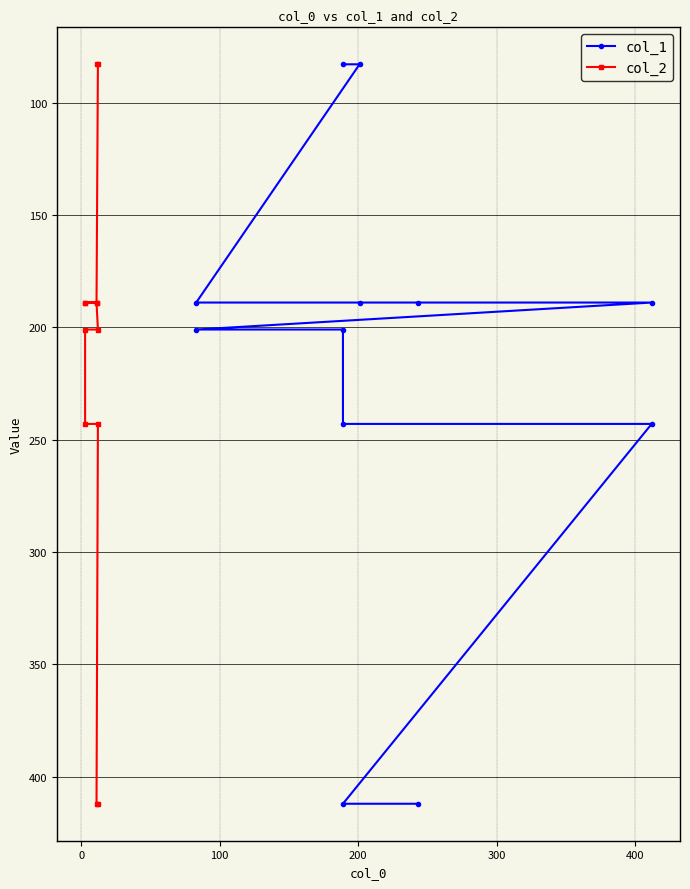

The value of col_2 at 200 is 189. True or false?

True